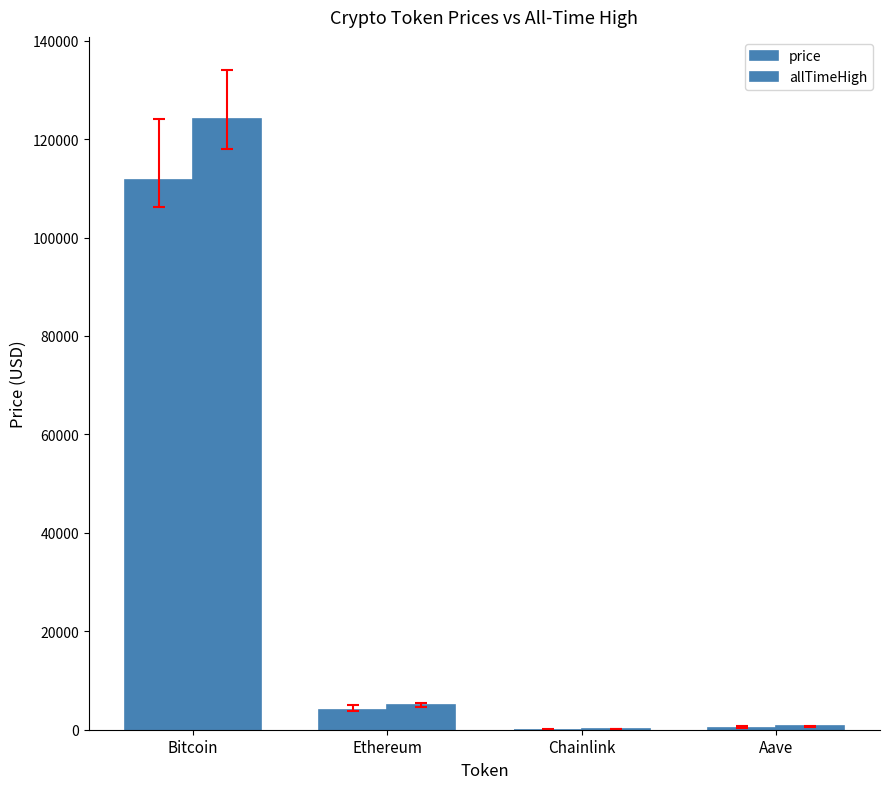

What is the label of the 1st bar from the right?

Aave